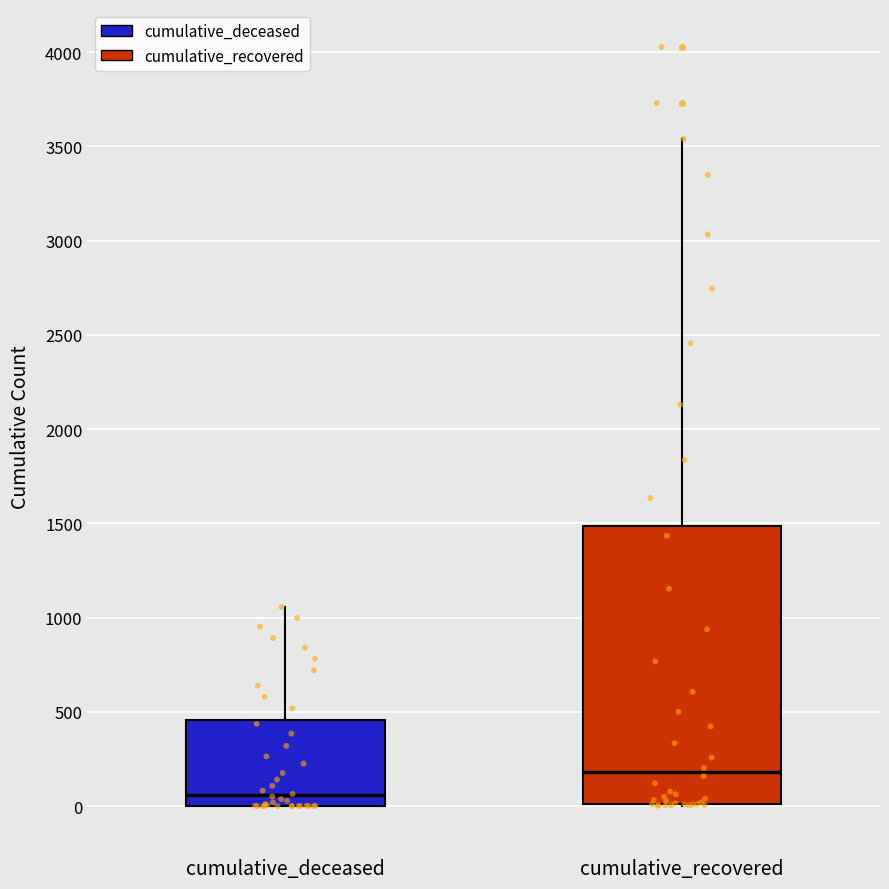

Reading left to right, transcribe this box plot: for each box, give where its median line is, the range the box spans, and where its two whiskers end, as read against the y-axis. The values are not printed on the chart, so give them approximately, as read against the axis.

cumulative_deceased: median 50, box 0 to 450, whiskers 0 to 1050
cumulative_recovered: median 200, box 0 to 1500, whiskers 0 to 3550